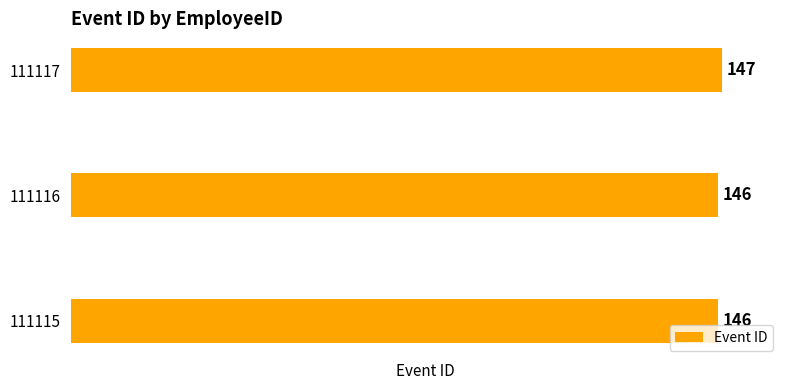

What is the ratio of the value at 111116 to the value at 111117?

1.0